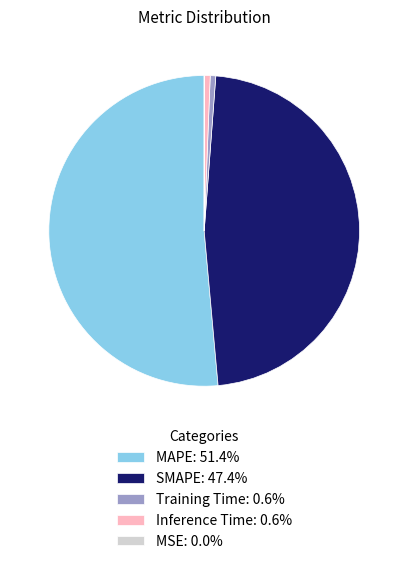

Is the sum of Training Time and Inference Time greater than half?

No